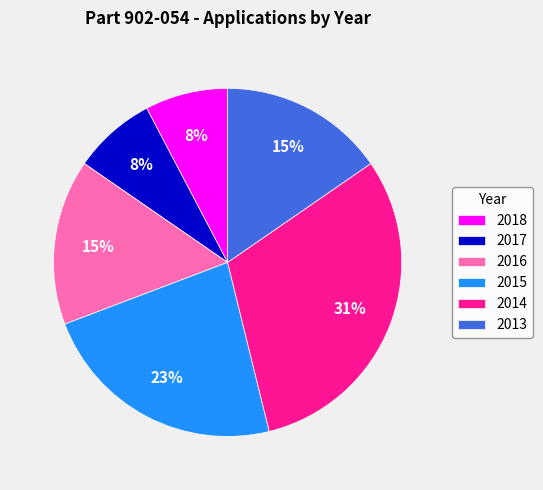

The 2018 slice represents 8% of the pie. True or false?

True